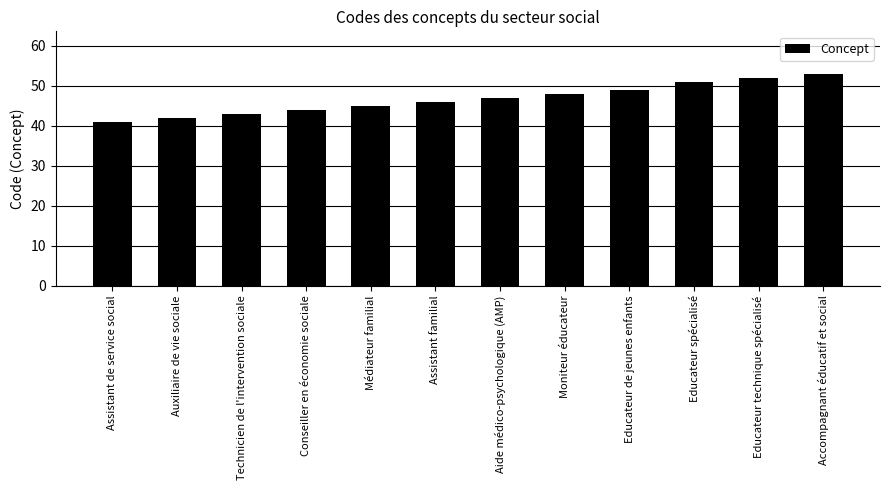

What is the approximate value at Technicien de l'intervention sociale?

43